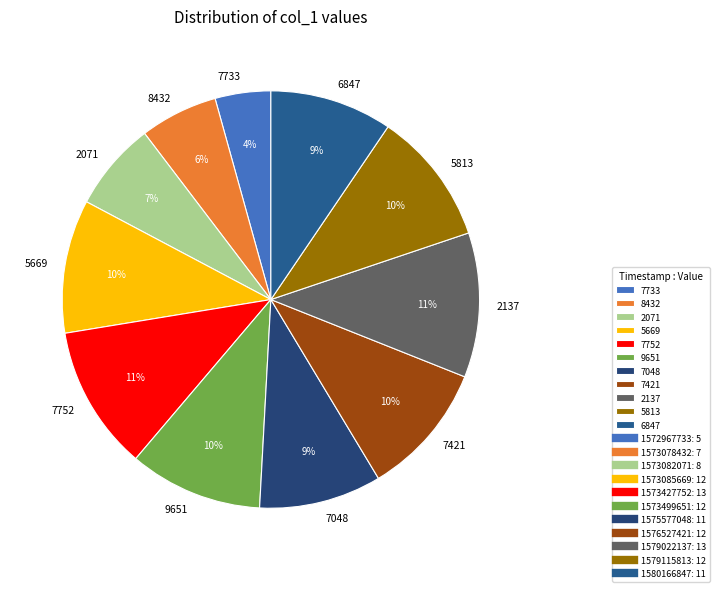

To the nearest percent, what is the difference between the largest and smallest slice percentages?

7%